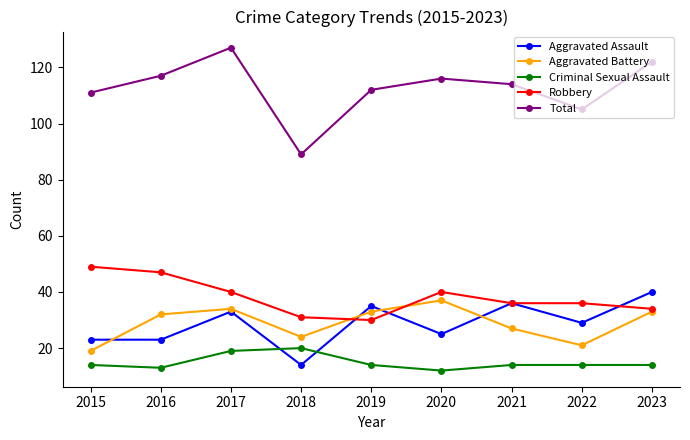

Count the number of categories in the chart.

9